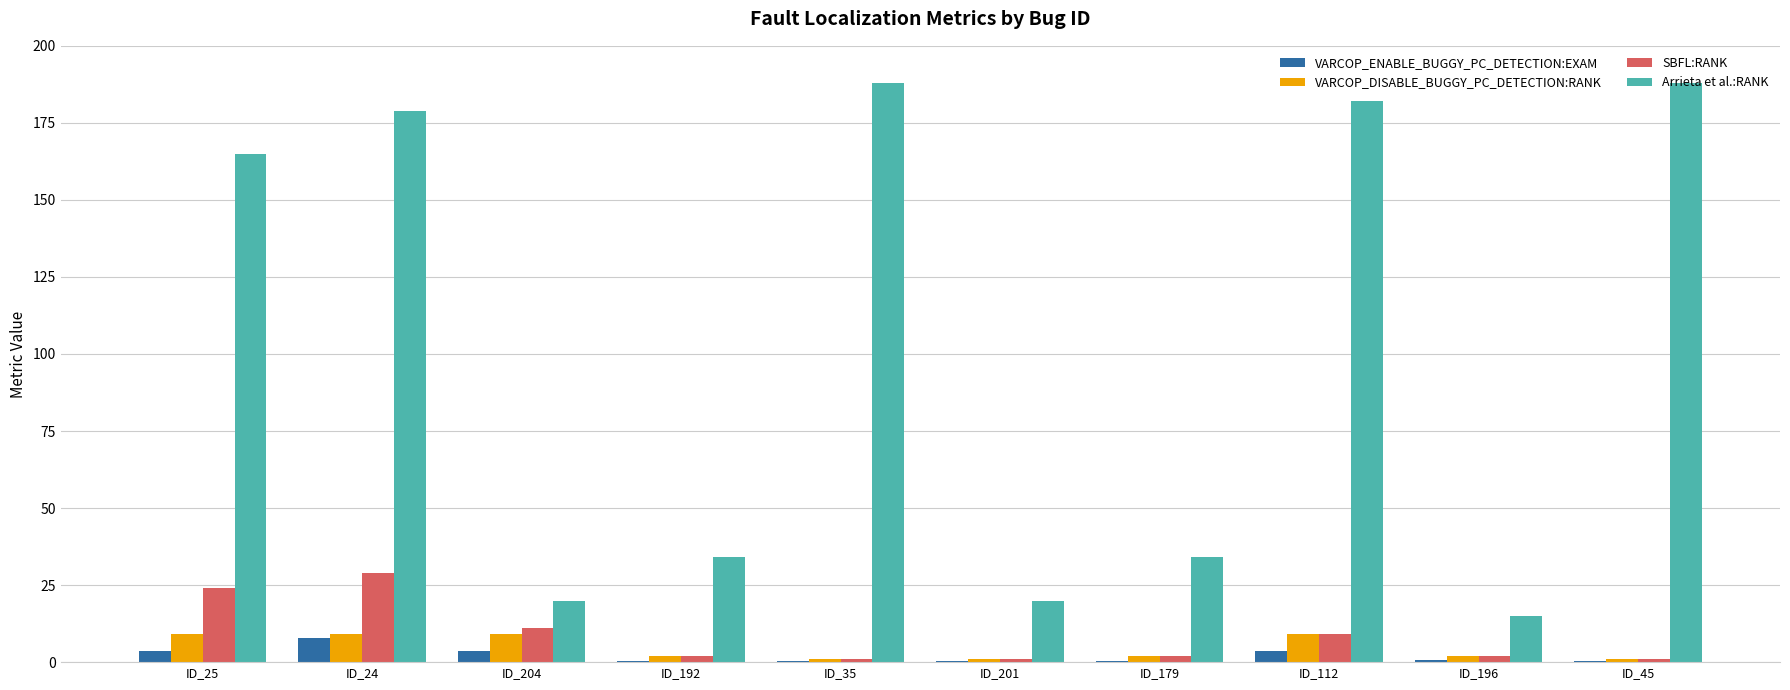

At which category is the sum across all series the highest?

ID_24